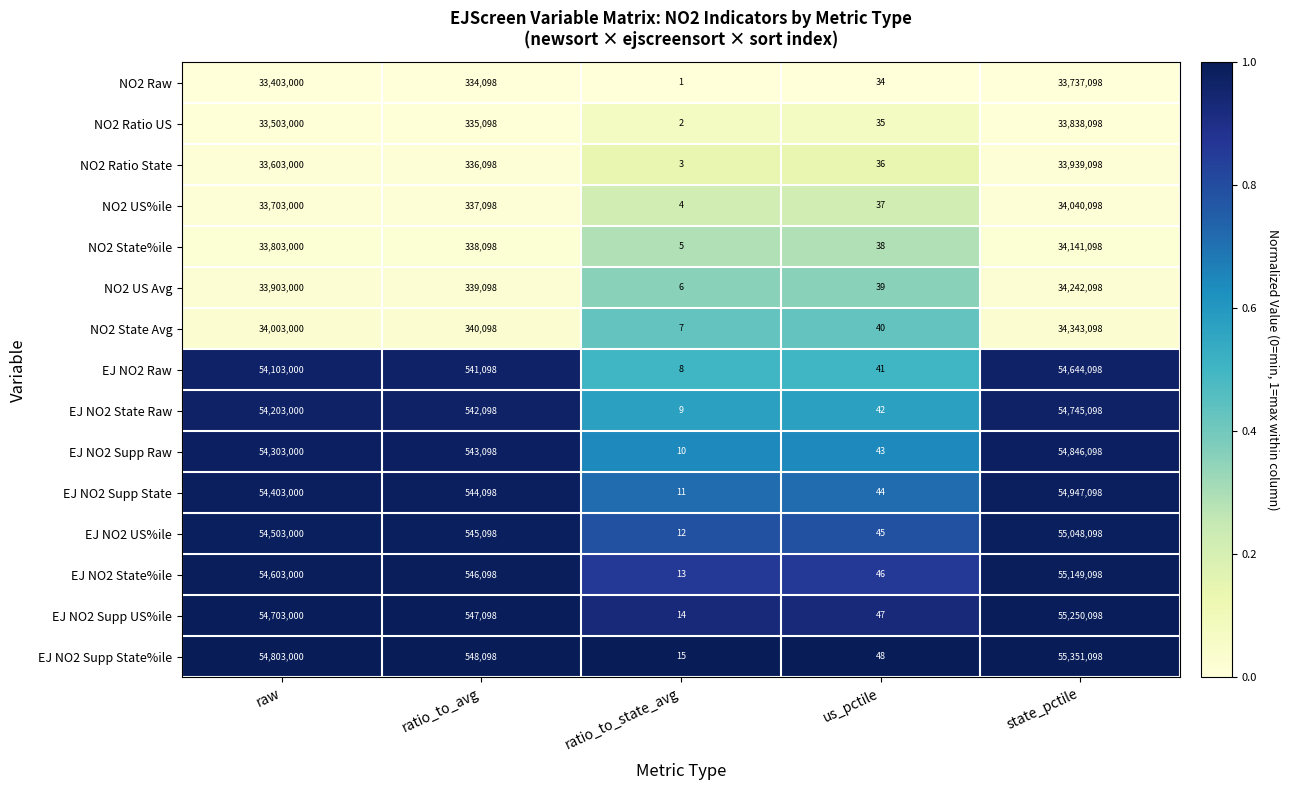

Is it true that EJ NO2 US%ile equals 54503000 at raw?

True